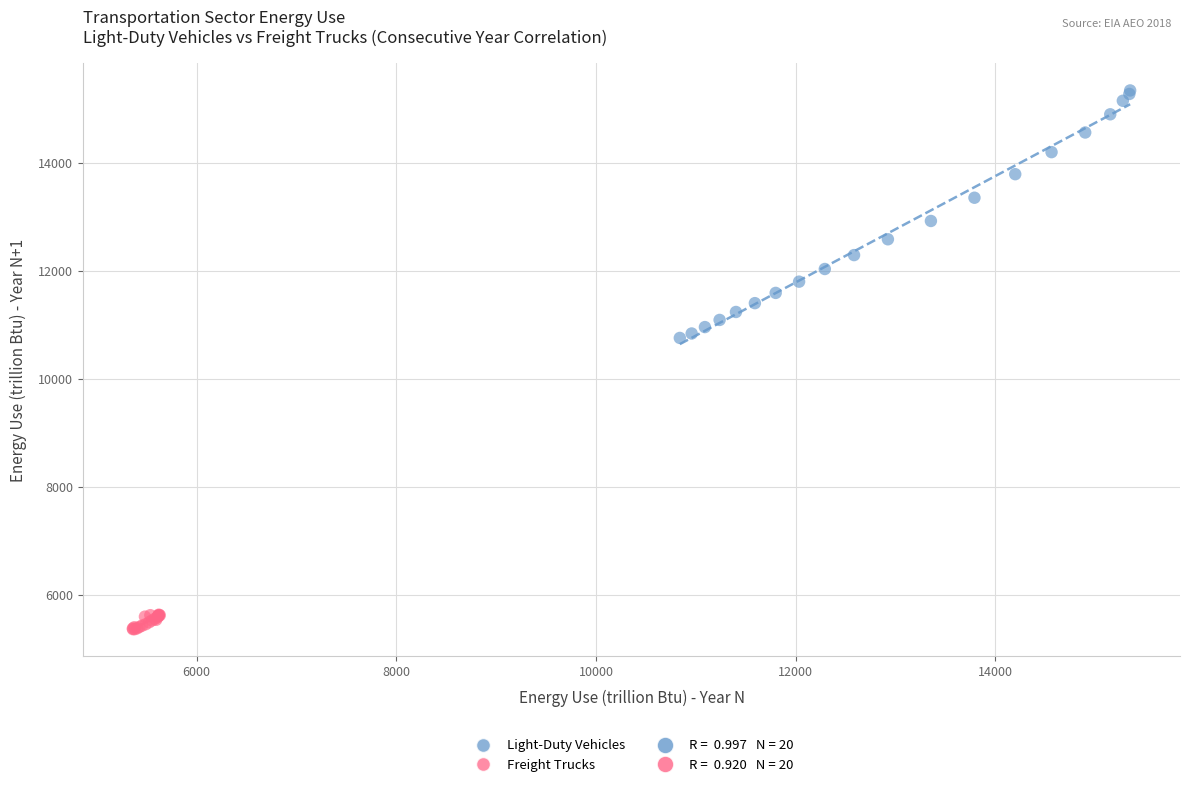

Which series reaches the maximum Y coordinate?

Light-Duty Vehicles